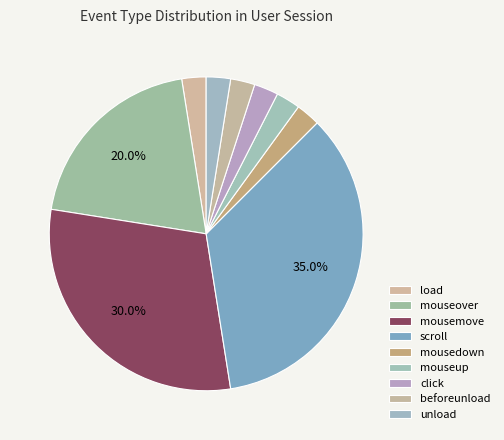

Which slice is the smallest?

load